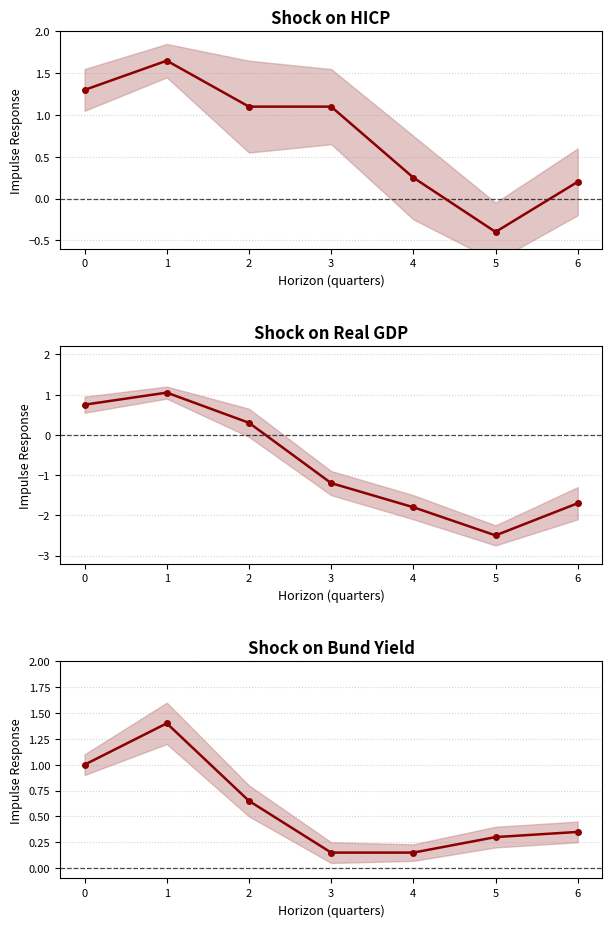

In Shock on Real GDP, how many points are lower than both neighbors (excluding endpoints)?

1